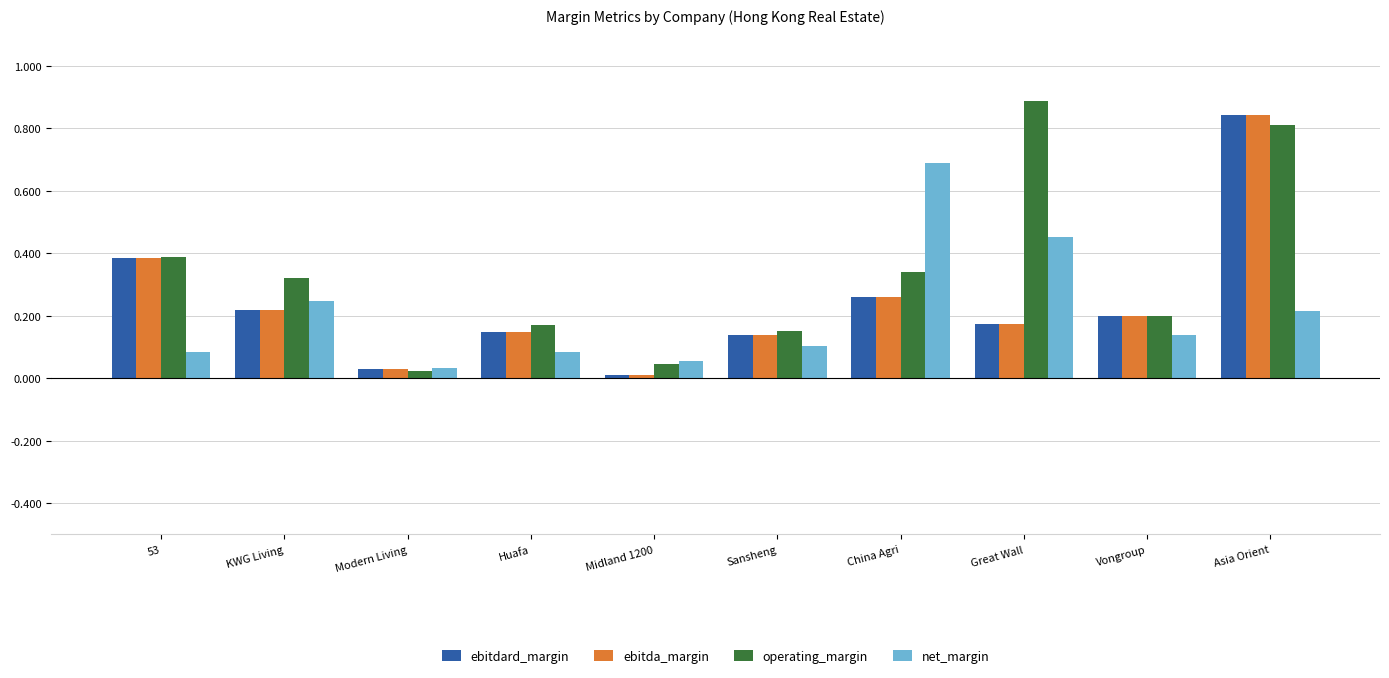

What is the difference between the highest and lowest values at Great Wall?

0.7